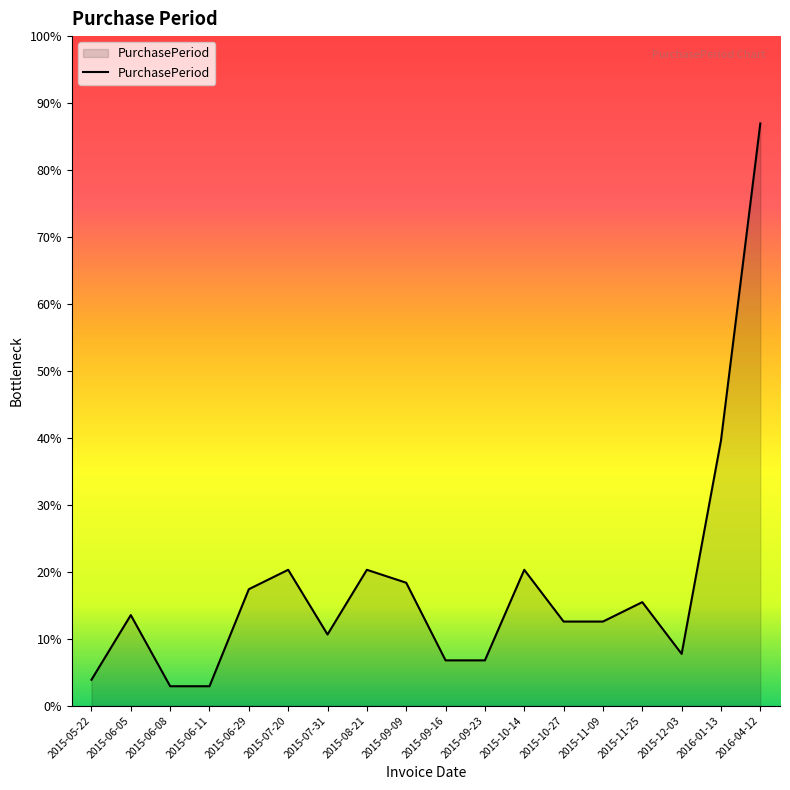

Is this an area chart (filled region under the line)?

Yes